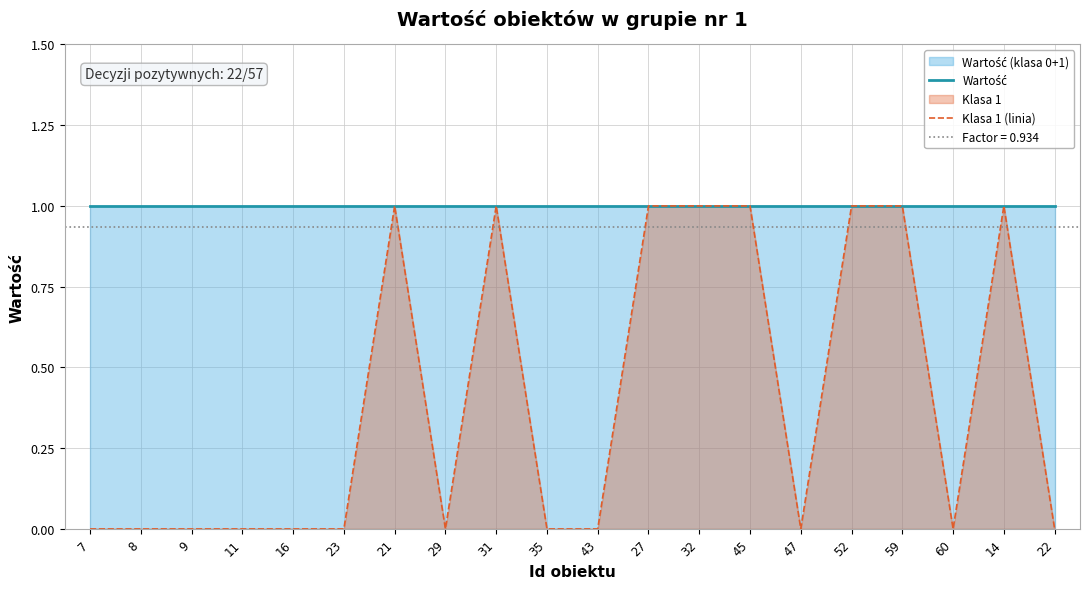

Is it true that Klasa 1 (linia) equals 0 at 60?

False